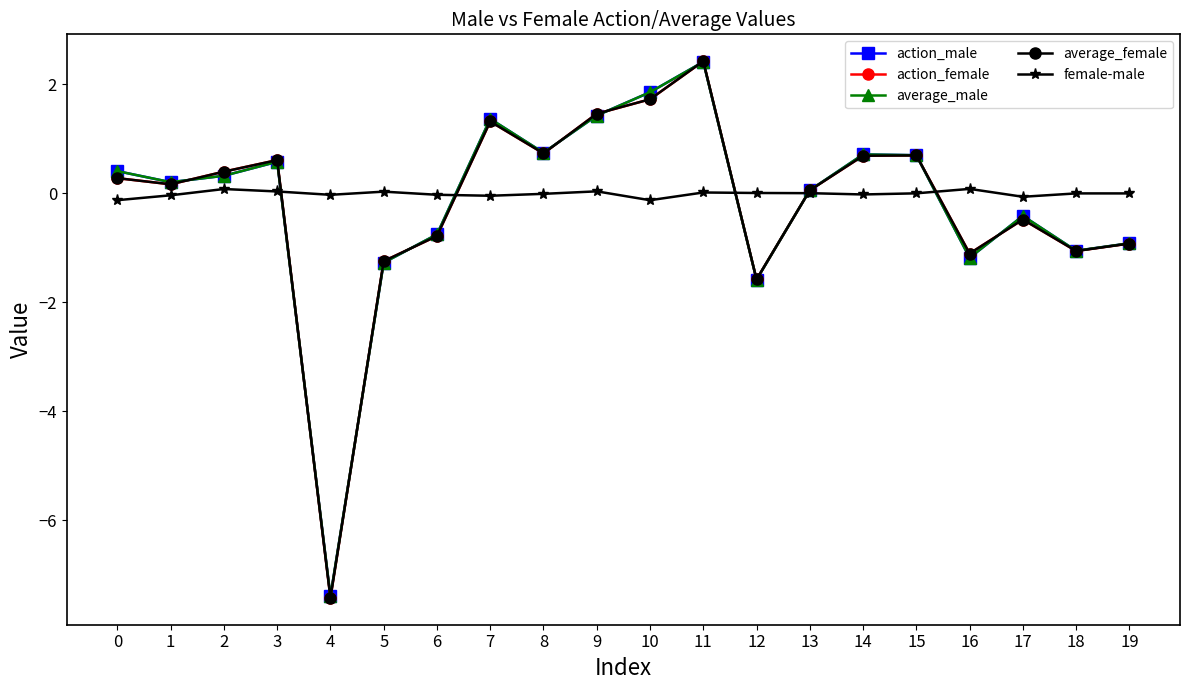

What is the minimum value for average_male?

-7.4